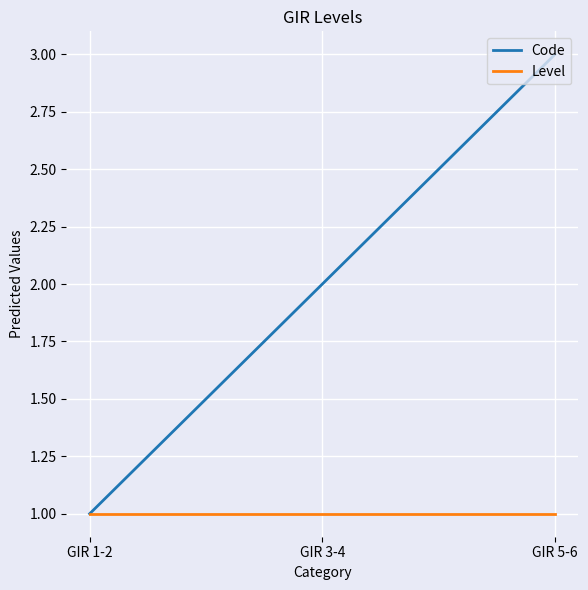

The Code series shows 2 at GIR 5-6. True or false?

False